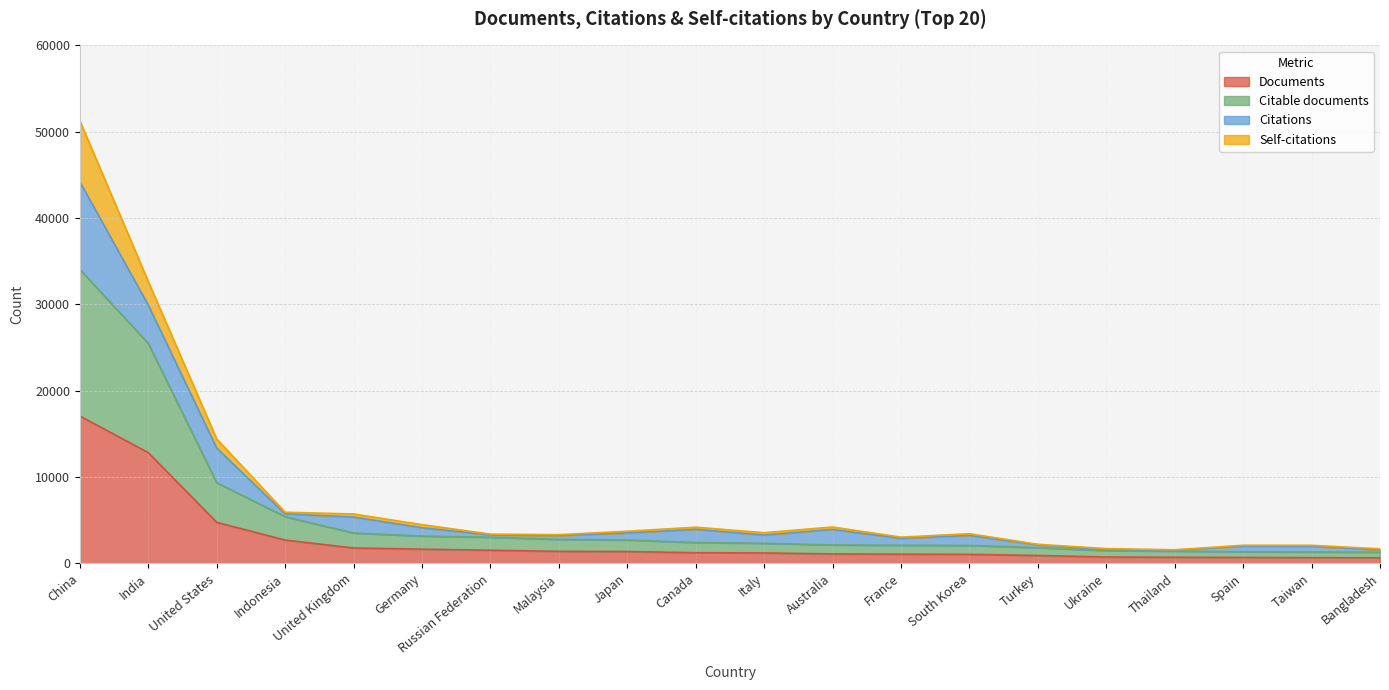

What is the total value across all series at Italy?

3562